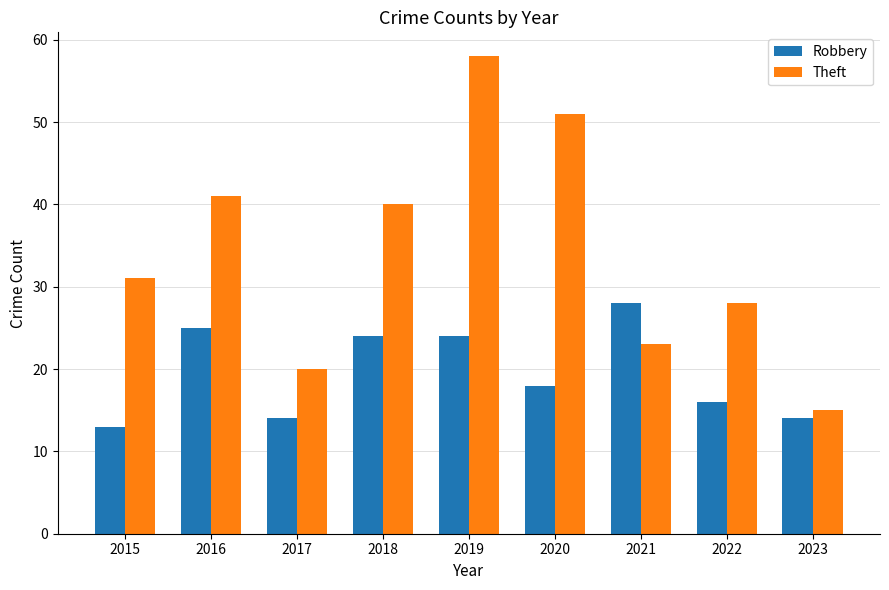

At 2022, list the series in order from largest to smallest.

Theft, Robbery